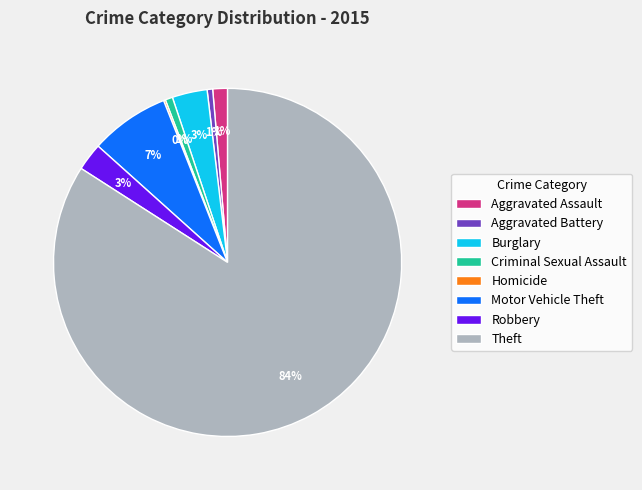

To the nearest percent, what percentage of the pie is Robbery?

3%